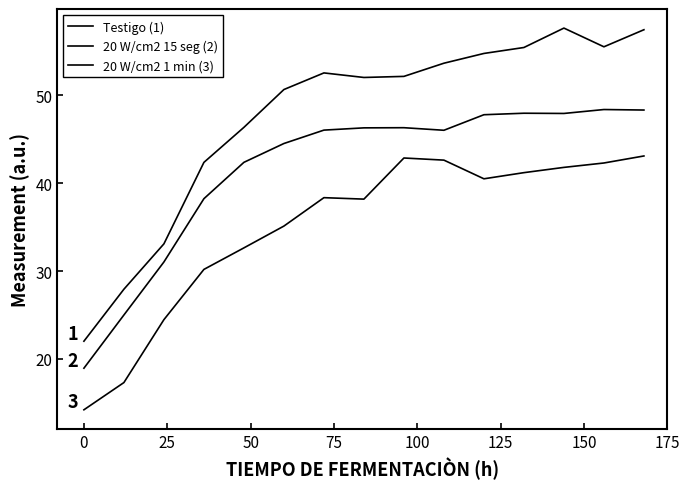

How many categories are shown in the chart?

15